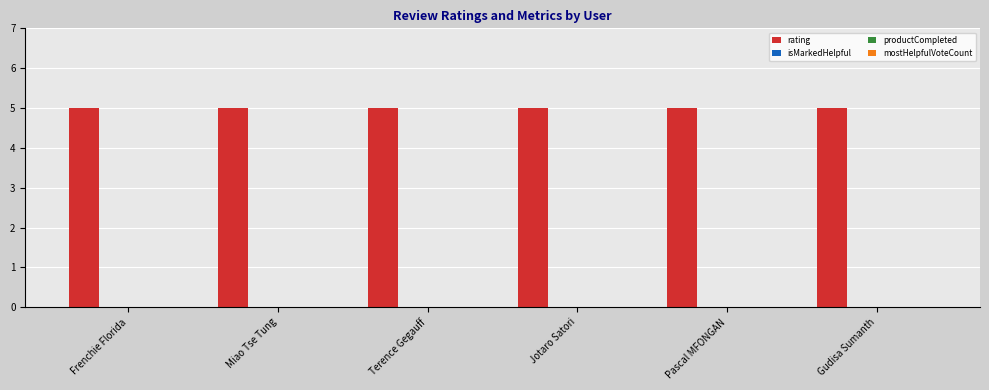

Which label corresponds to the largest value in the chart?

Frenchie Florida